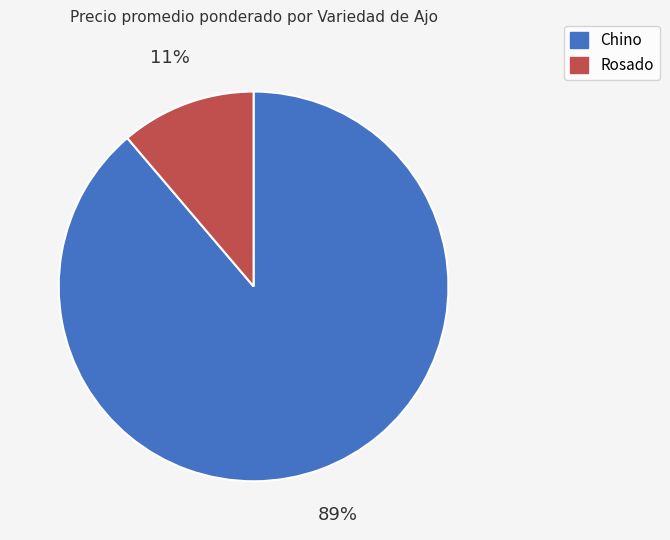

Which category has the smallest portion of the pie?

Rosado